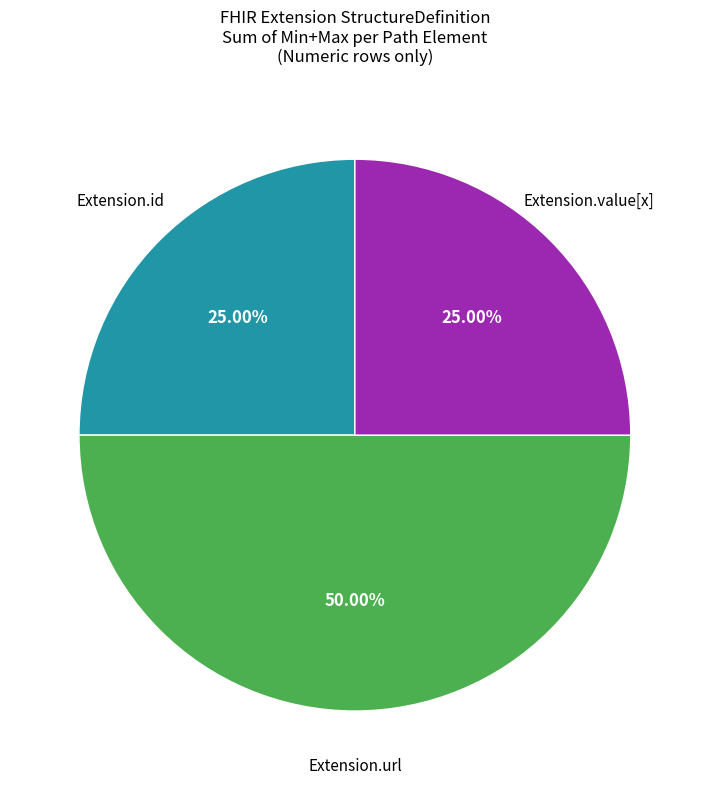

How many slices are in this pie chart?

3